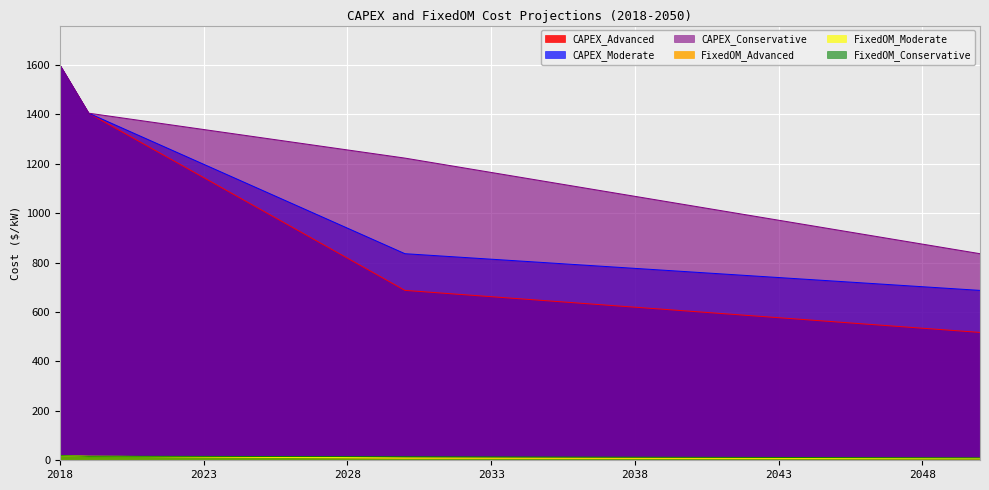

What is the value of the CAPEX_Conservative point at the 26th from the left?

971.8